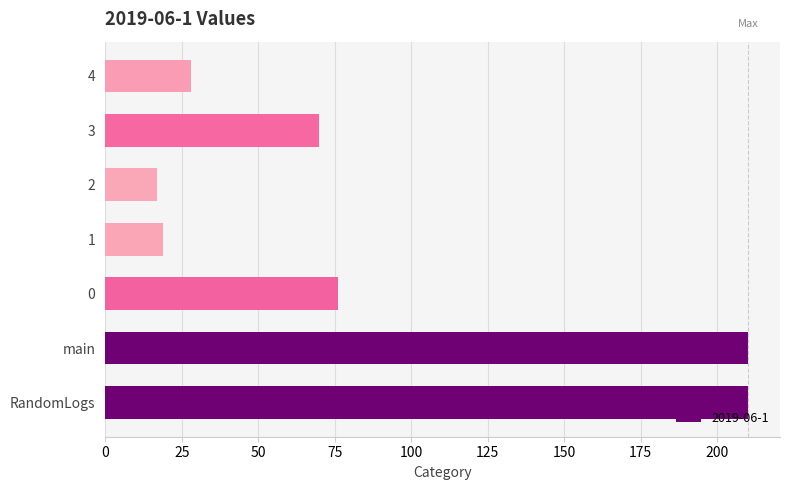

What is the change in value from main to 0?

-134